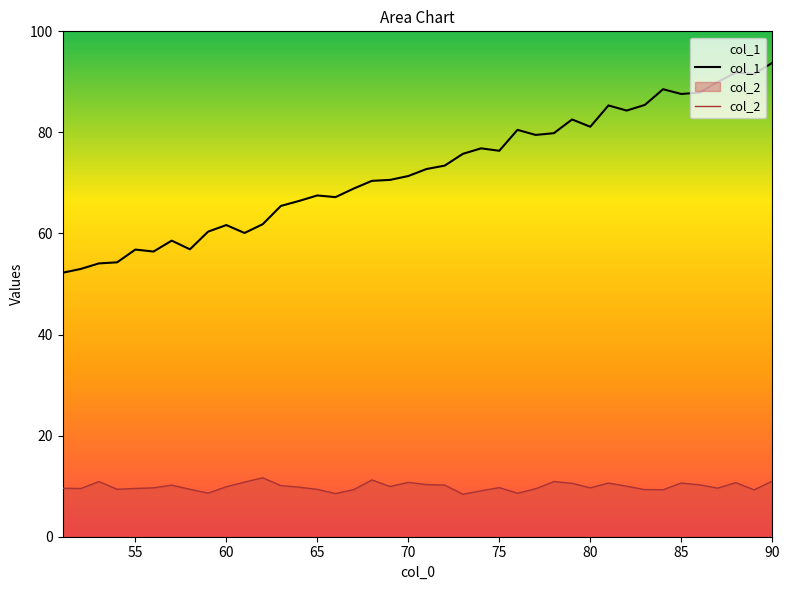

In col_2, how many points are lower than both neighbors (excluding endpoints)?

11